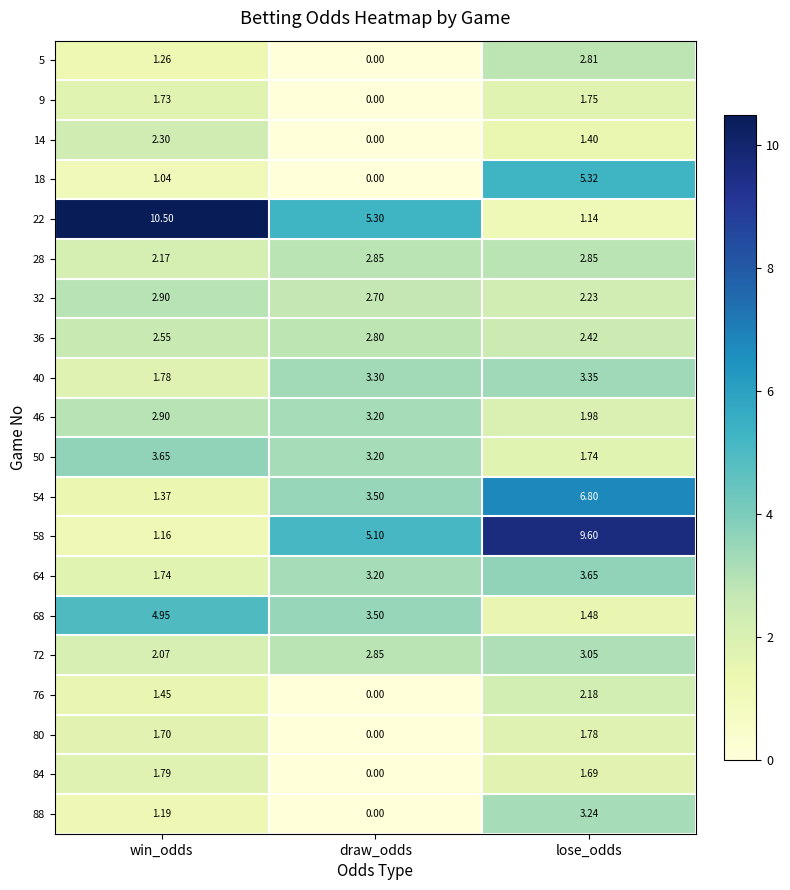

Where is 18 nearest to the value 2?

win_odds